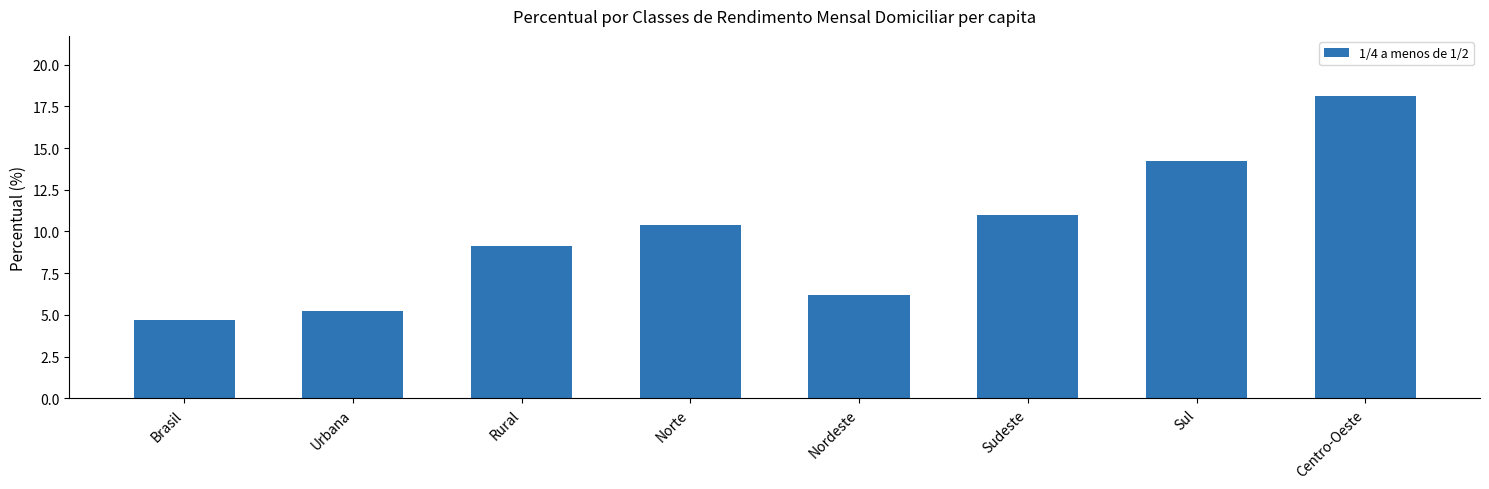

At which label is the value closest to 11?

Sudeste